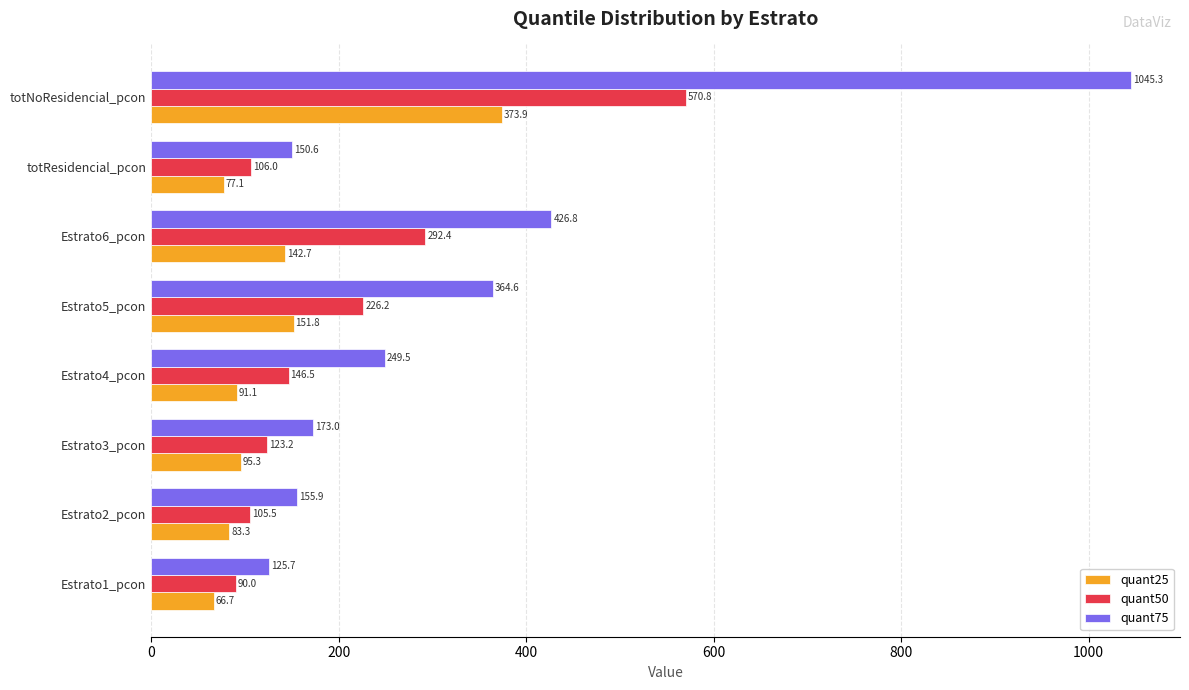

What is the minimum value for quant75?

125.7